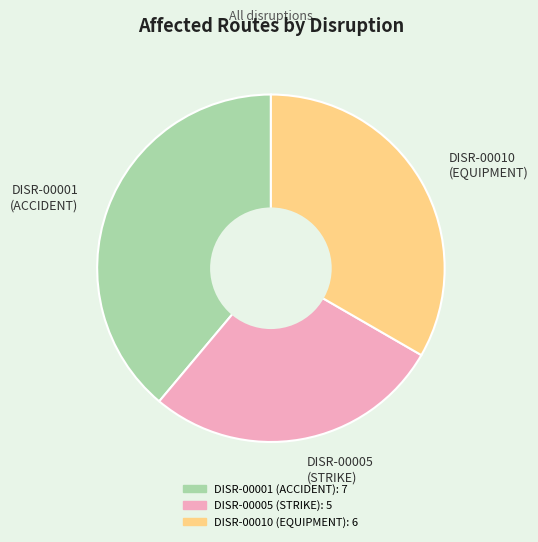

Count the number of slices in the pie.

3